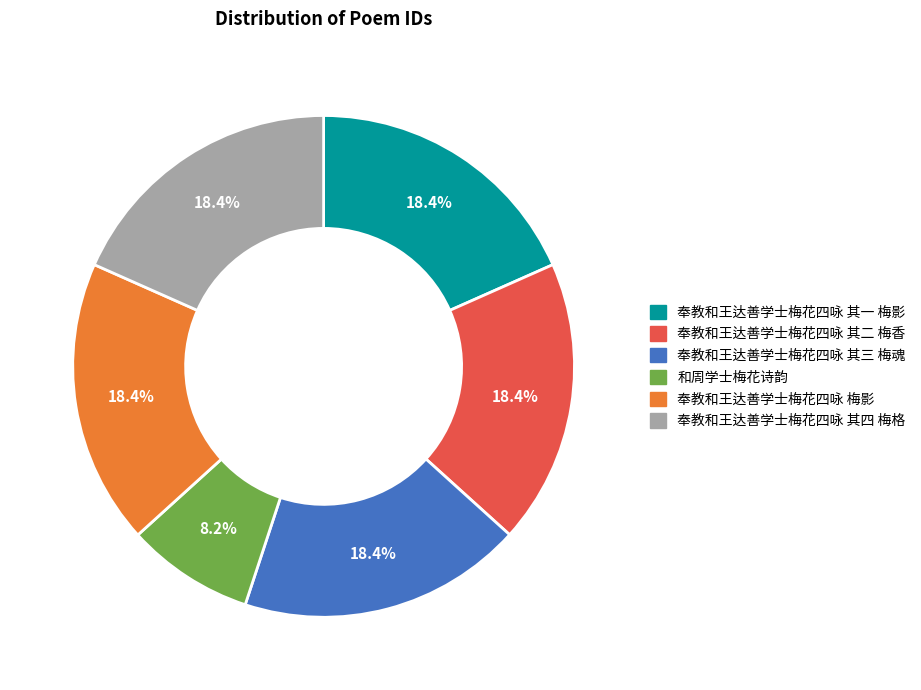

Approximately how many times larger is the value at 奉教和王达善学士梅花四咏 其二 梅香 compared to 和周学士梅花诗韵?

2.2